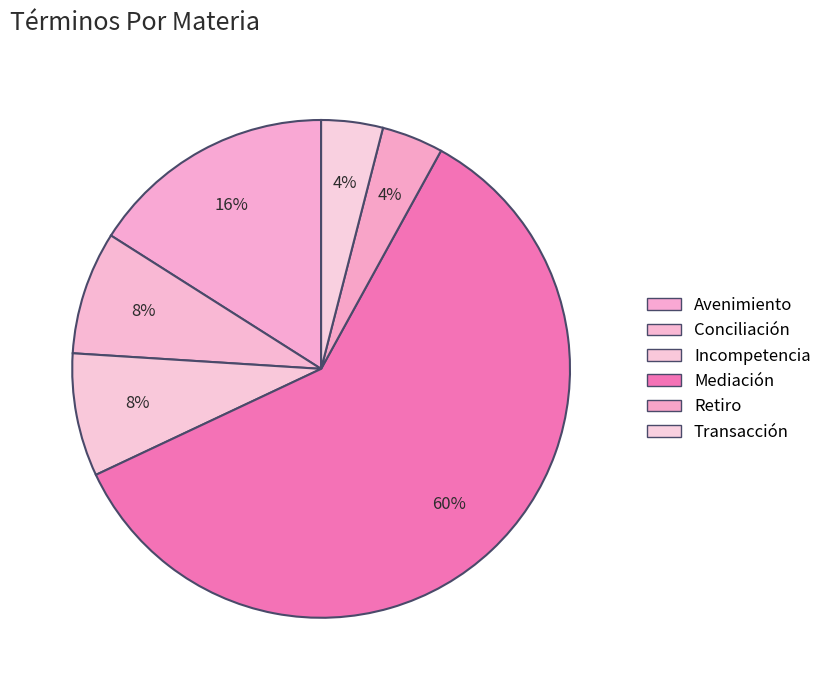

Is it true that Avenimiento is 16% of the pie?

True